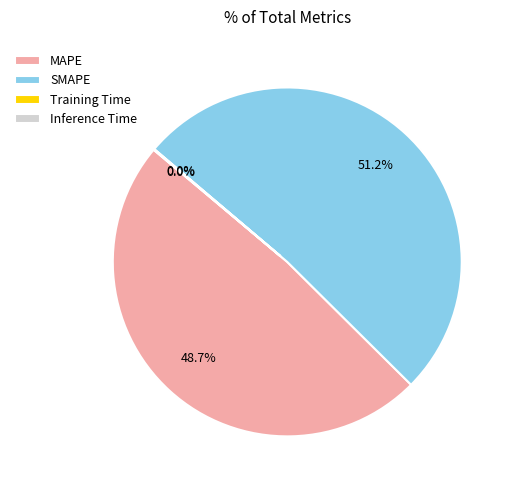

To the nearest percent, what is the difference between the largest and smallest slice percentages?

51%